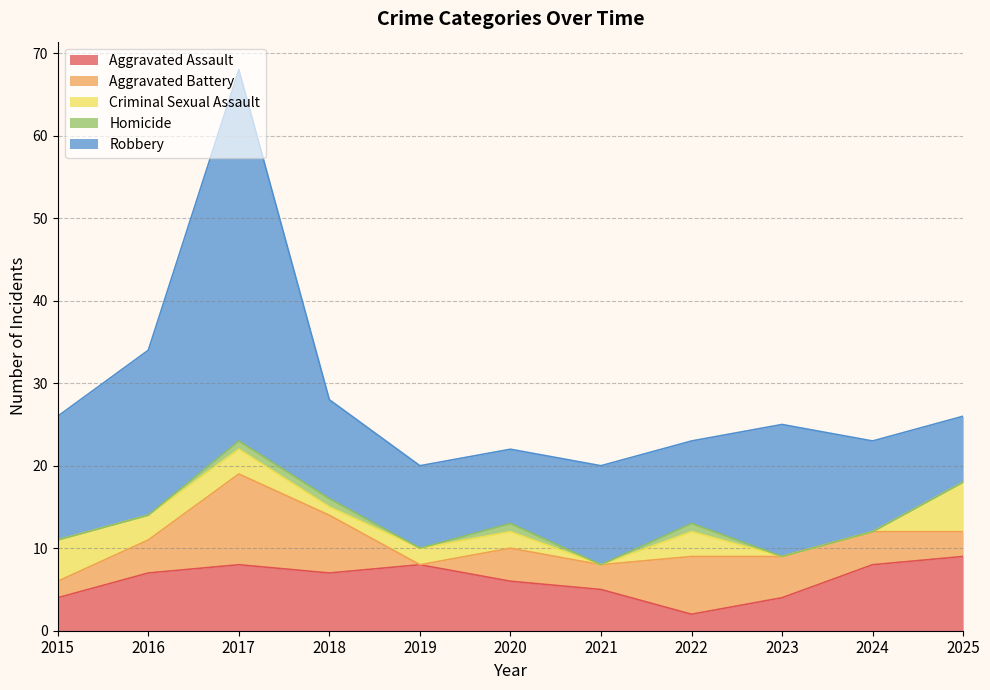

True or false: Aggravated Battery and Homicide cross at least once.

False